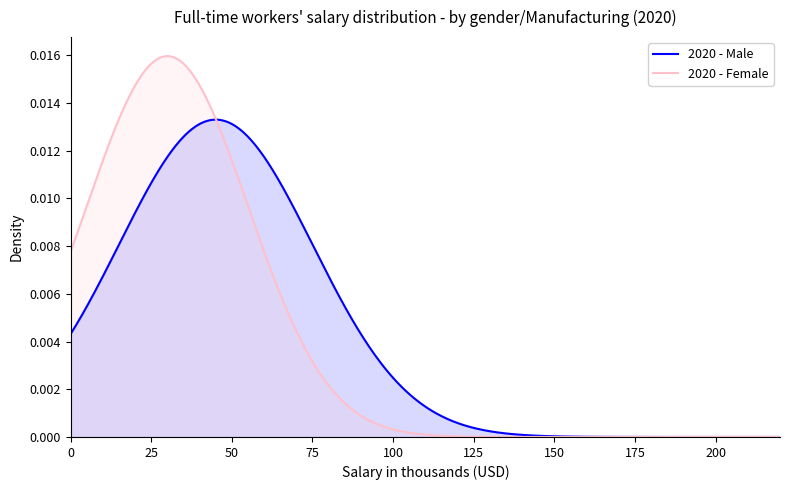

Which series has the widest spread of values?

2020 - Female